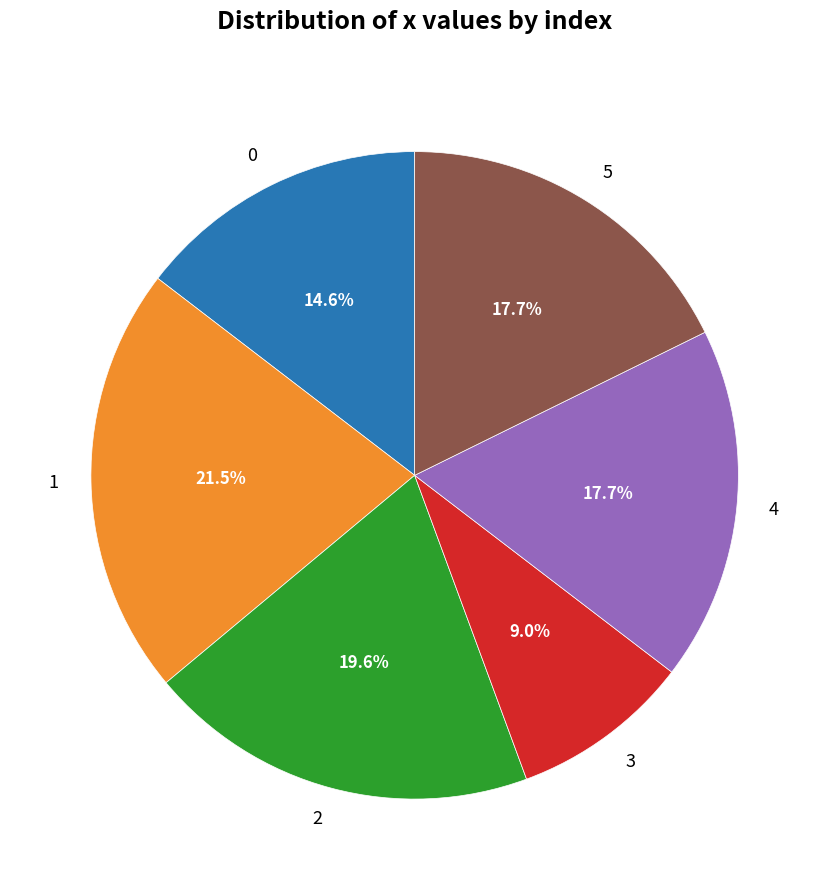

What is the smallest slice in the pie chart?

3